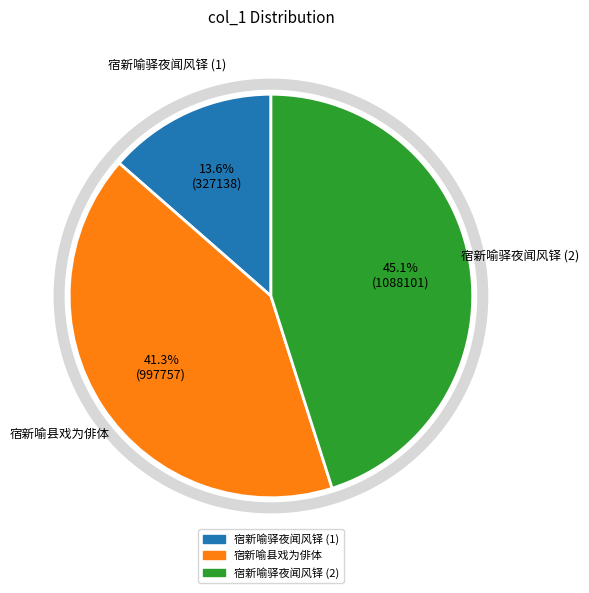

Does any single category account for the majority?

No